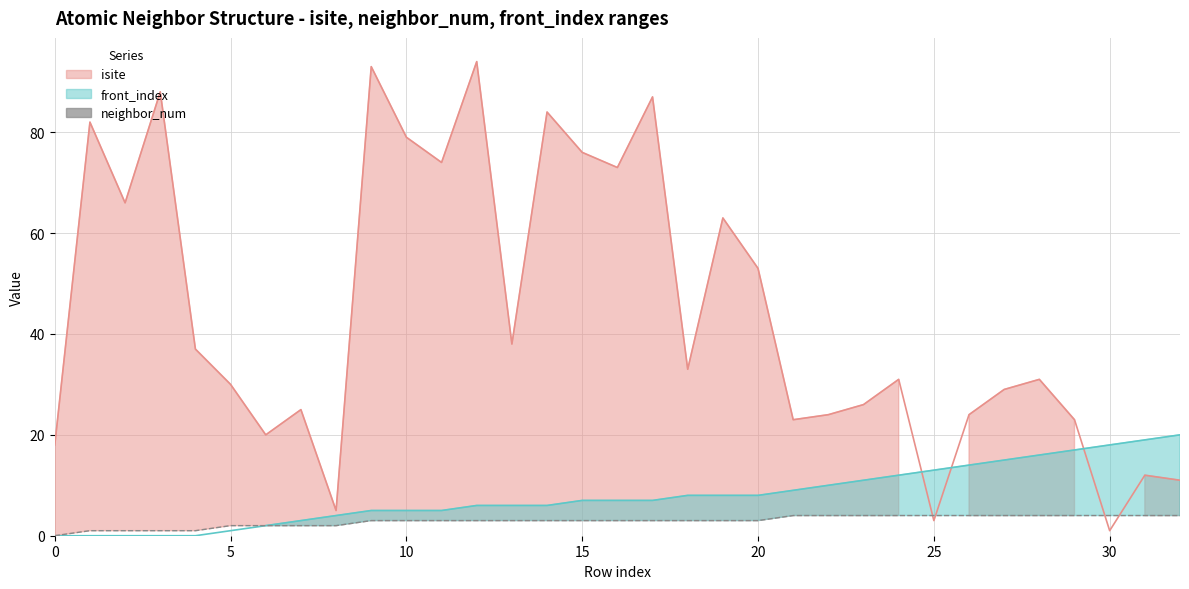

List the series in order of their peak value, highest first.

isite, front_index, neighbor_num